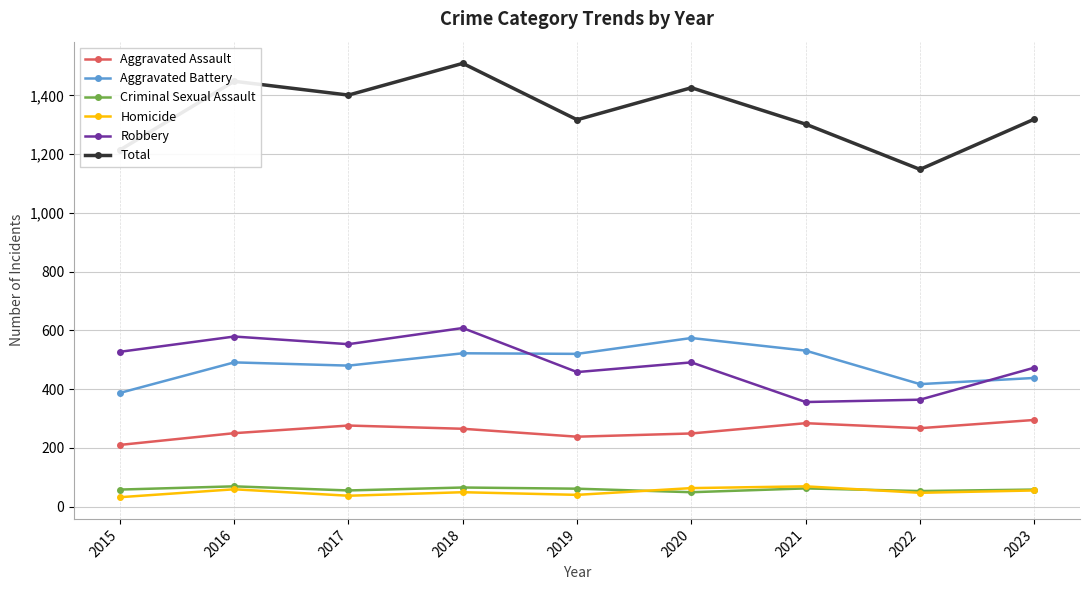

What is the sum of all Criminal Sexual Assault values?

530